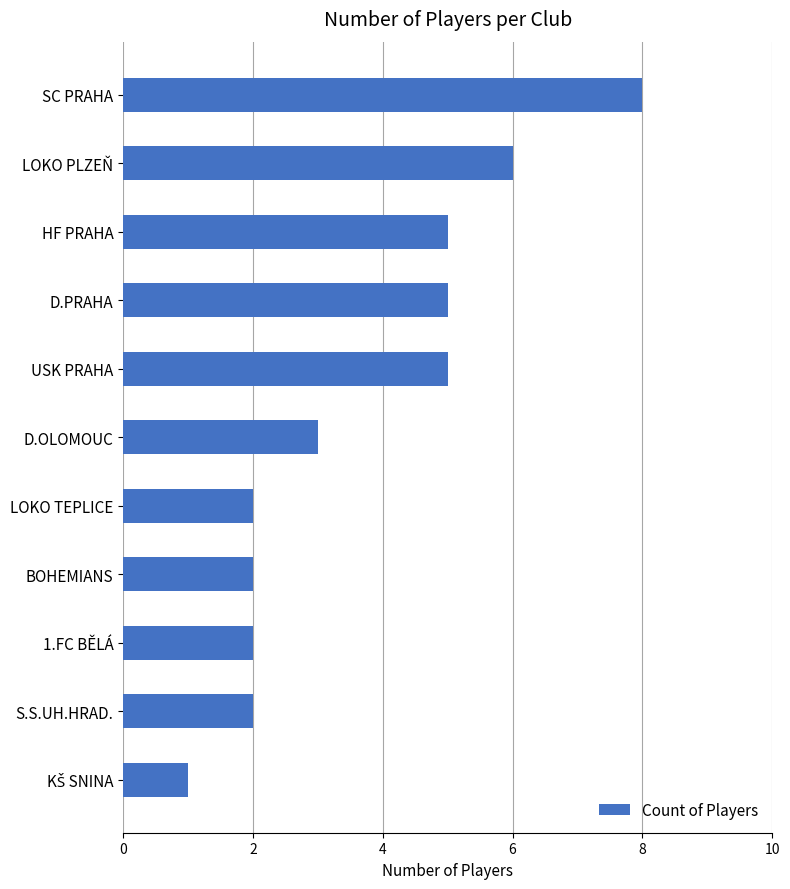

How many distinct data groups are displayed?

1